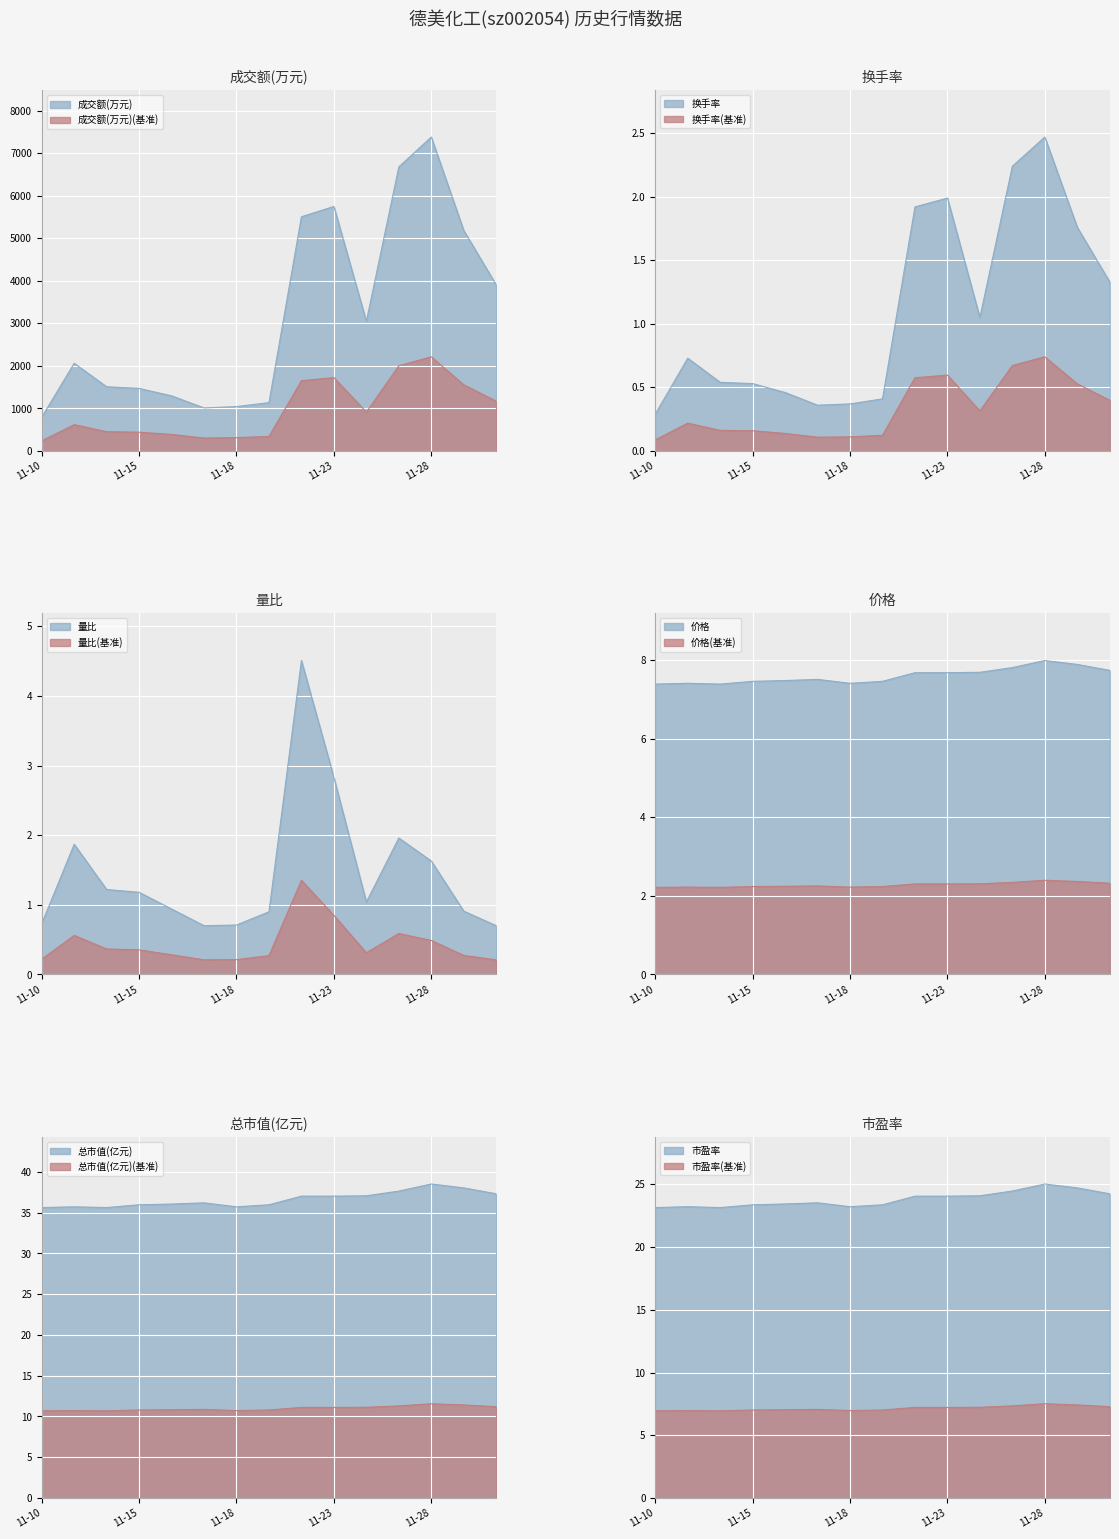

Read the 总市值(亿元) value at 11-23.

37.0